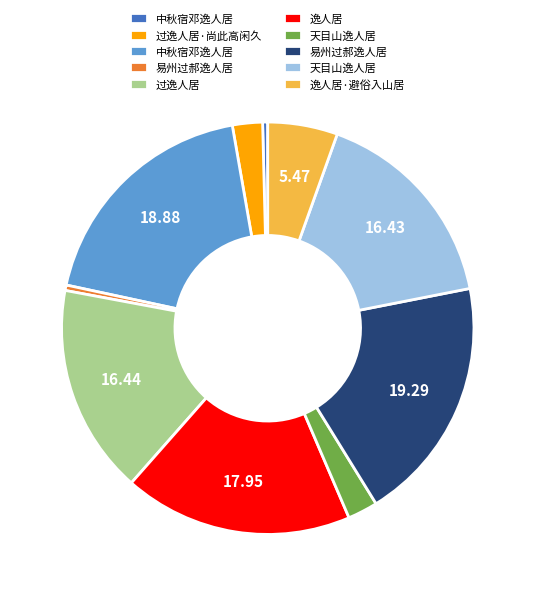

Is there any slice that represents more than half of the pie?

No